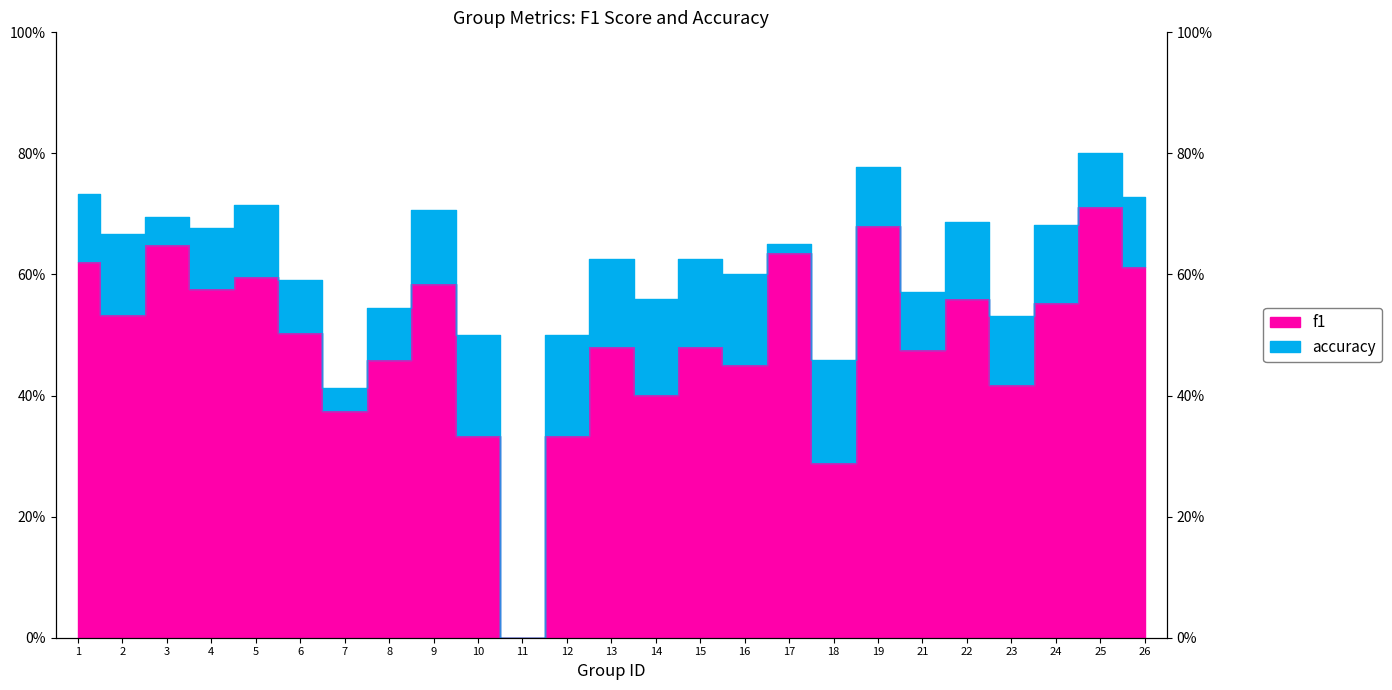

At which label does accuracy reach its peak?

25